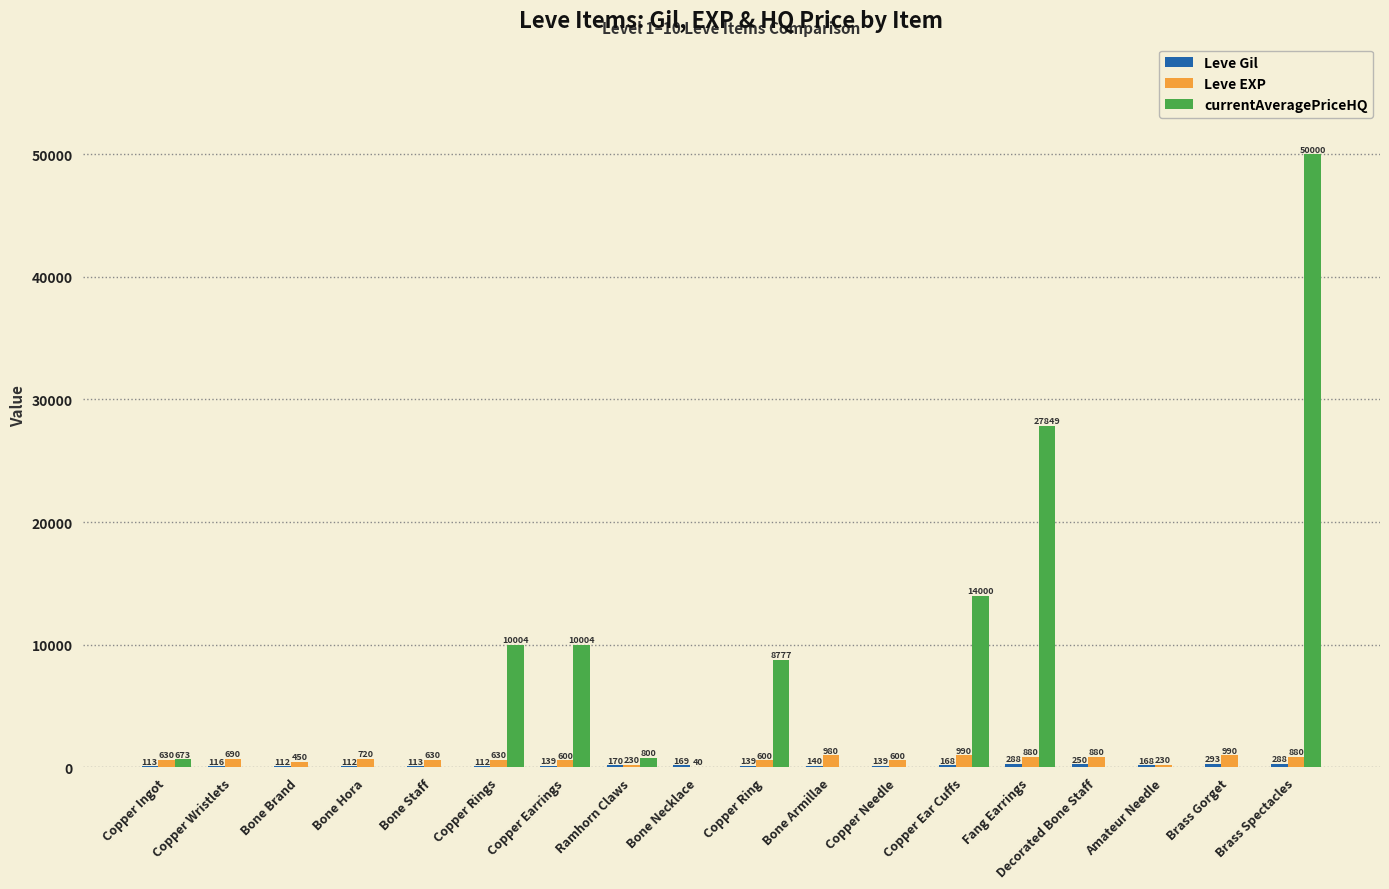

At which category is the sum across all series the highest?

Brass Spectacles